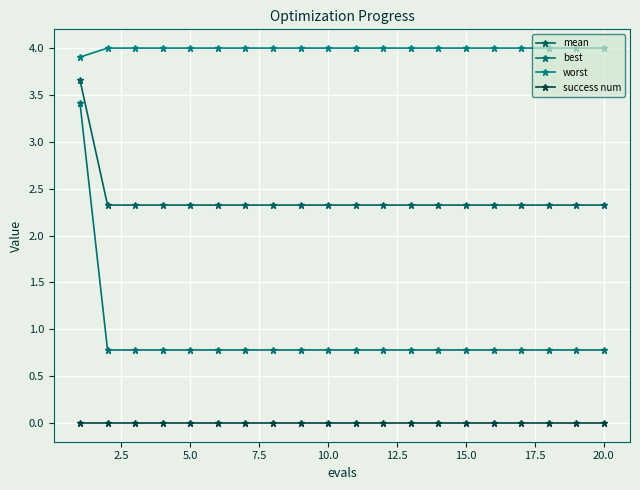

True or false: best and mean cross at least once.

False